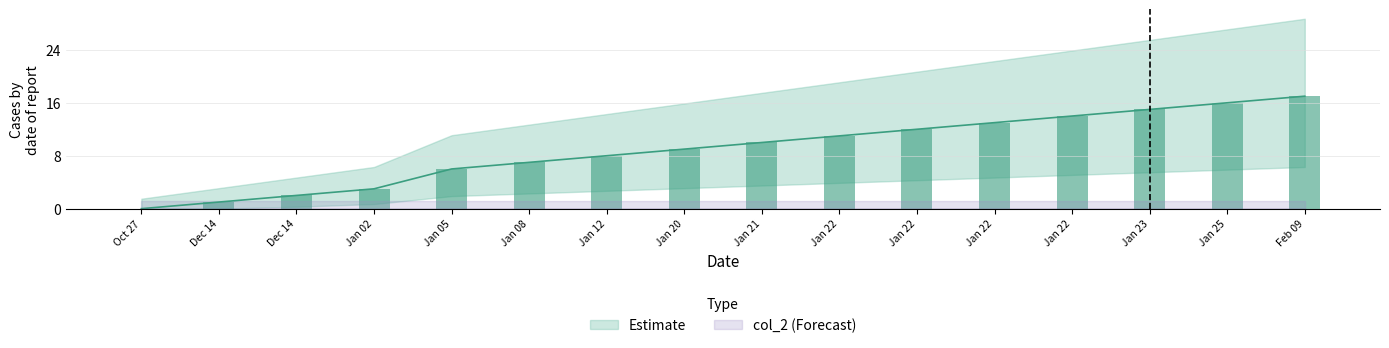

What is the difference between the maximum and minimum values?

17